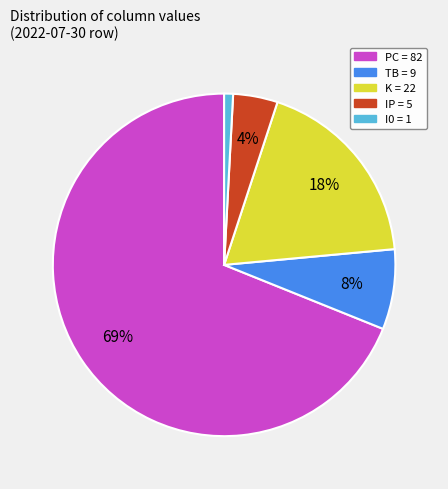

Which slice is the largest?

PC = 82